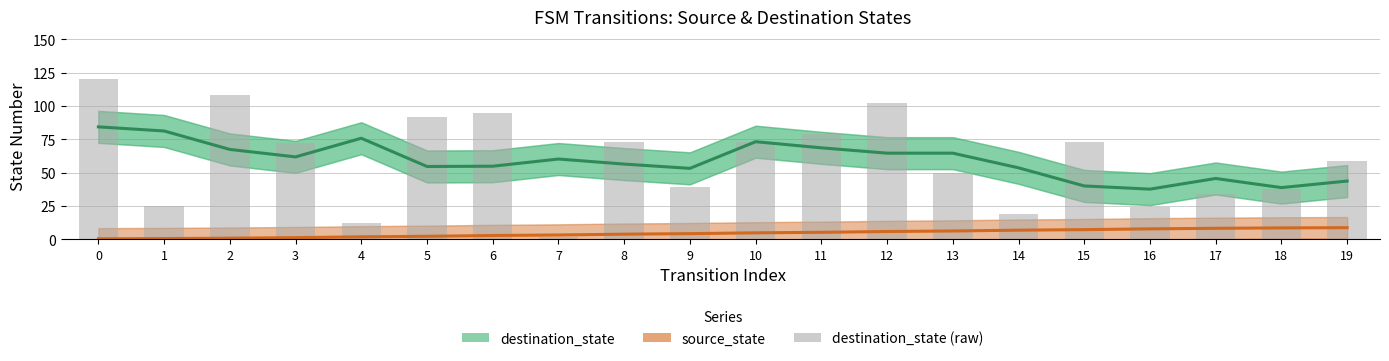

At which label does source_state first exceed 4?

9